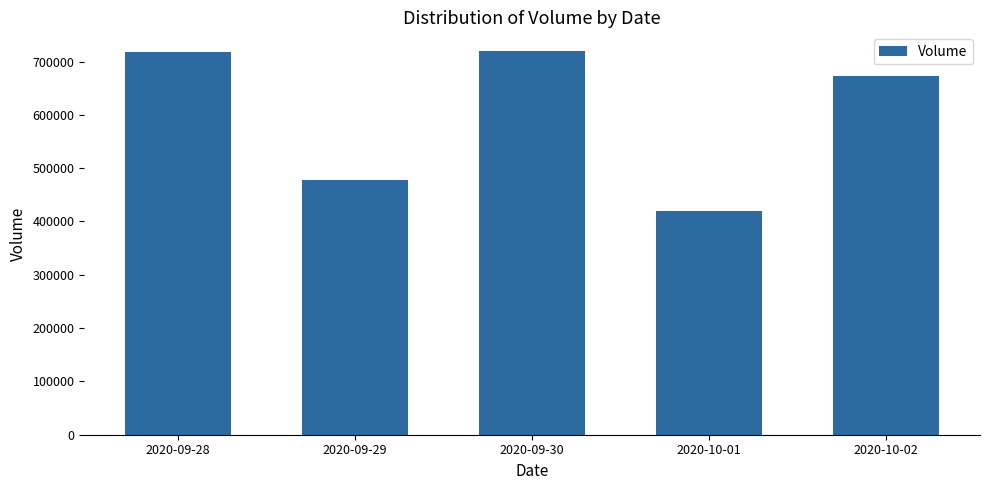

How many data points are less than 672300?

2